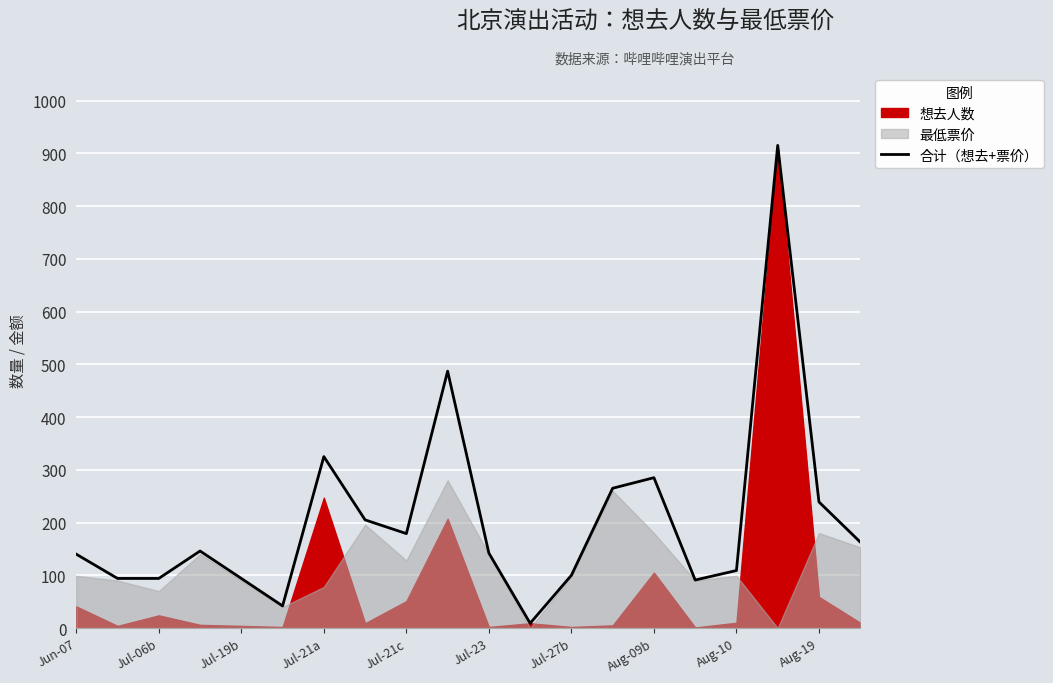

Does the chart display data point markers on the line(s)?

No